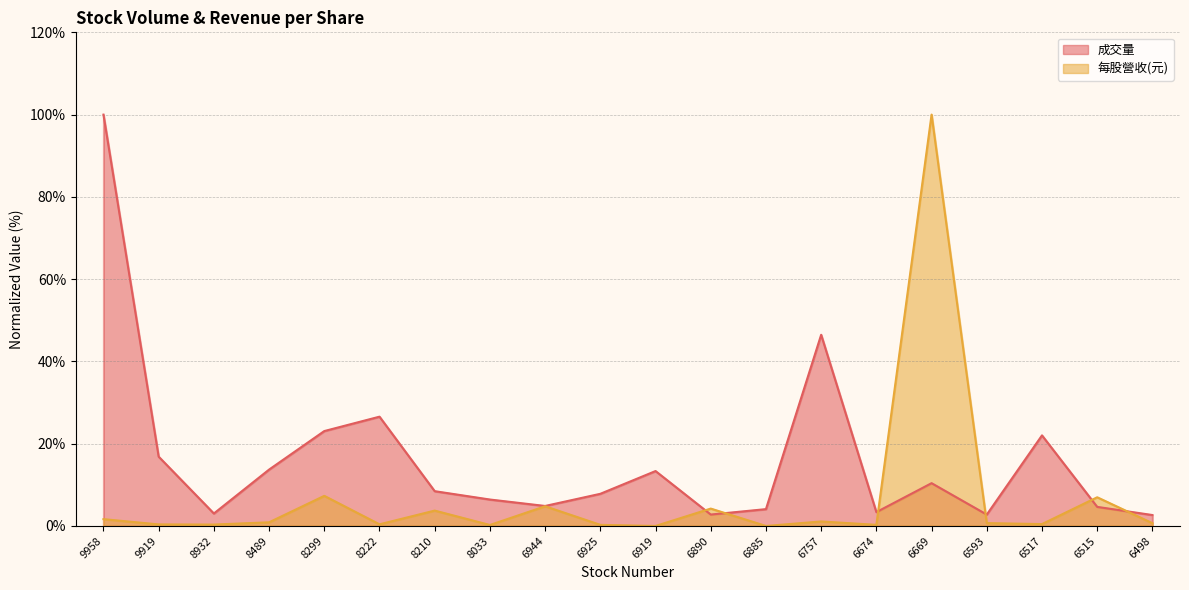

Which label corresponds to the smallest value in the chart?

6919